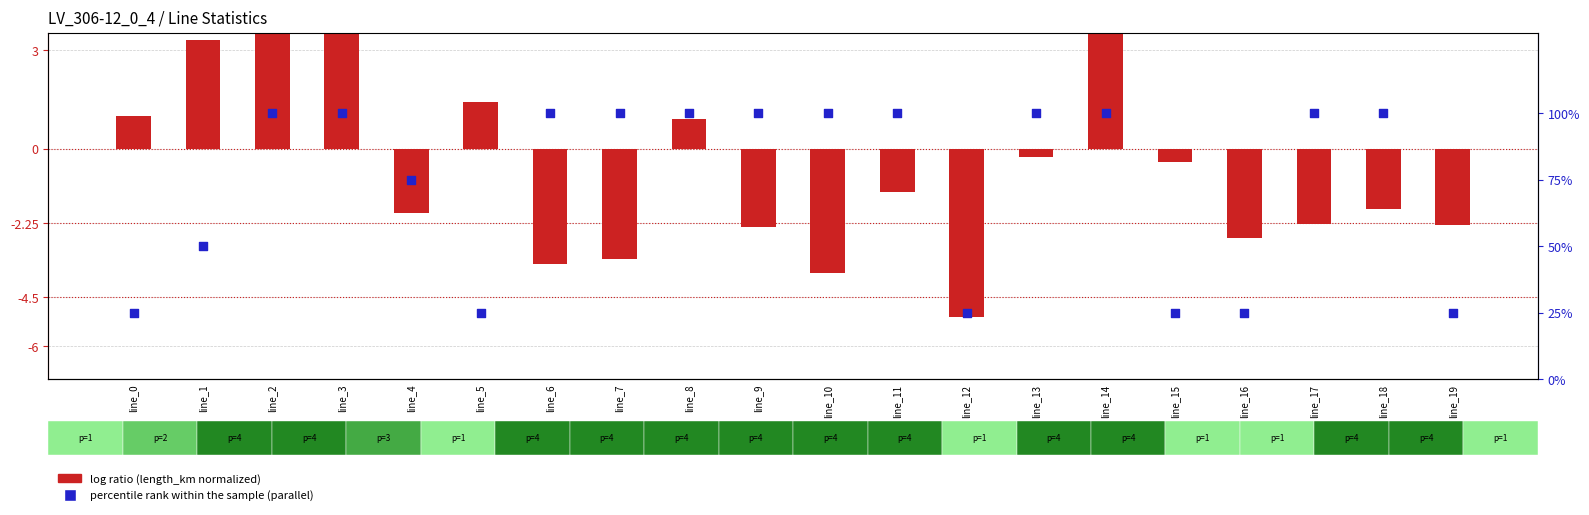

Which series reaches the maximum Y coordinate?

percentile rank within the sample